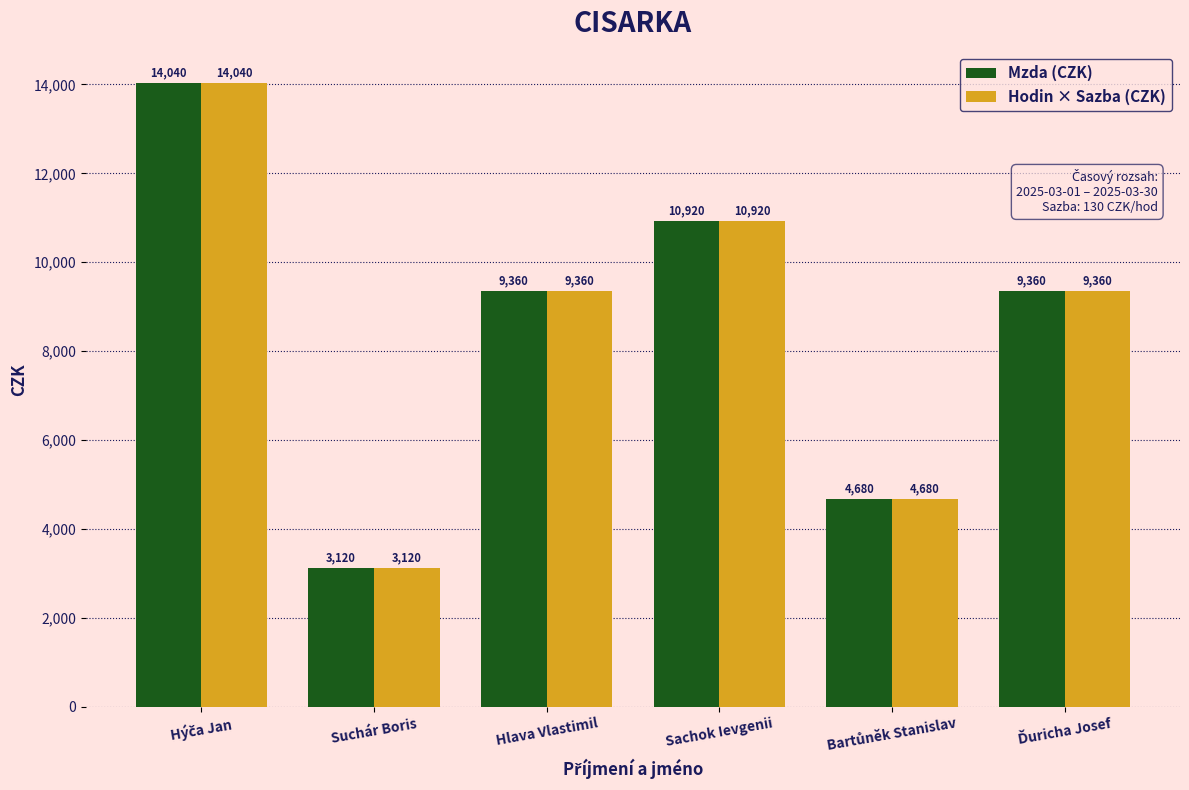

The Mzda (CZK) series shows 9360 at Hlava Vlastimil. True or false?

True